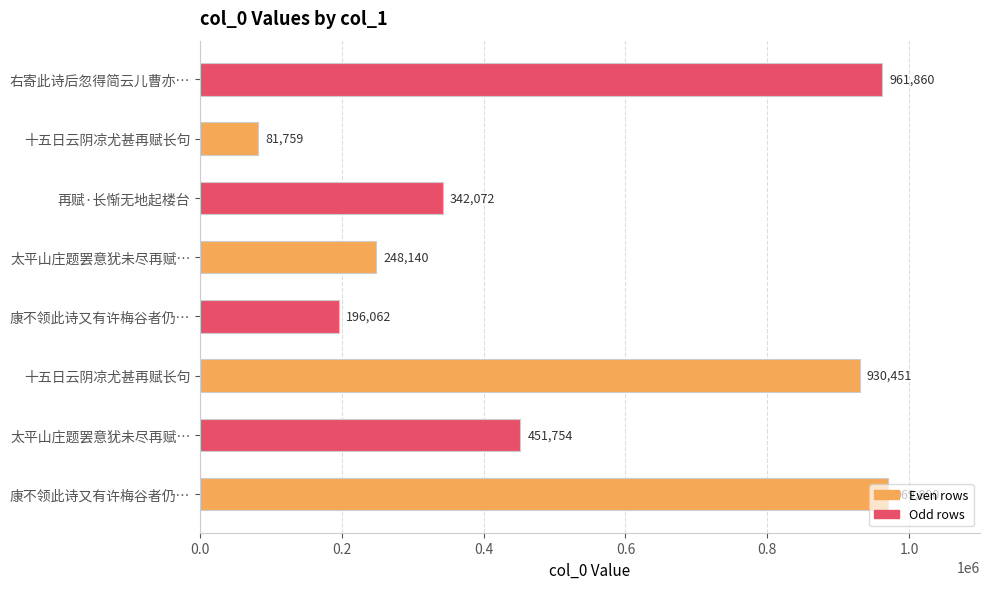

How many distinct data groups are displayed?

1